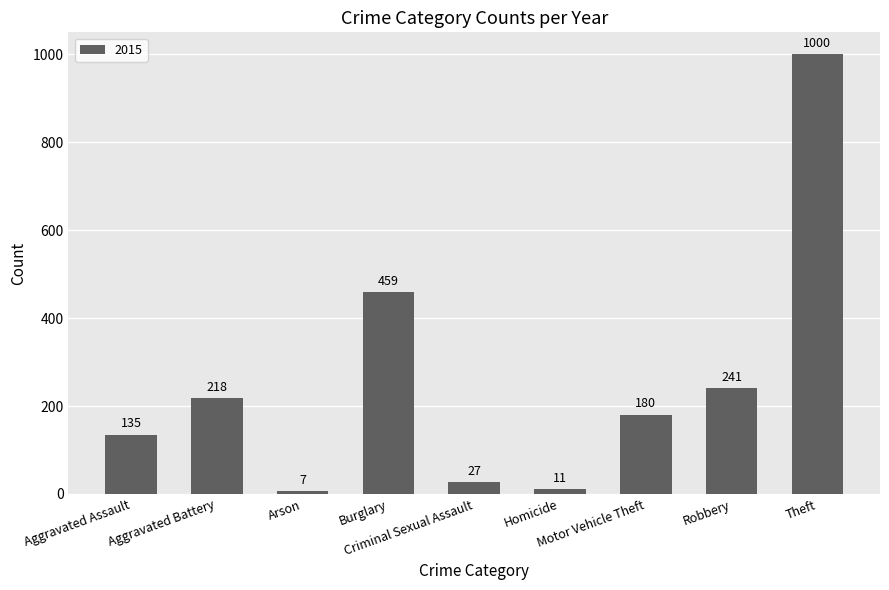

What is the greatest value displayed?

1000